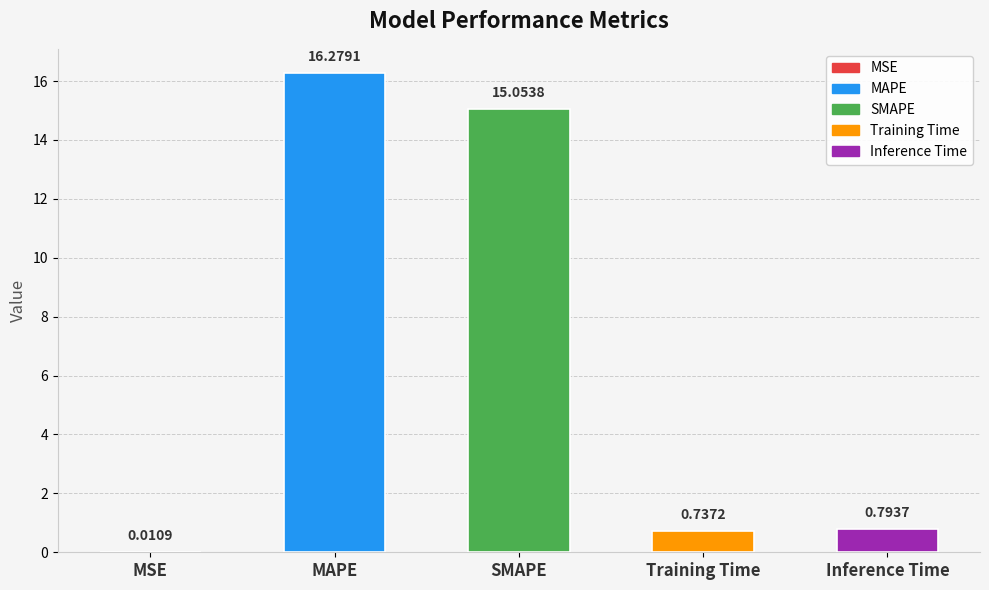

What is the sum of the values at MAPE and Inference Time?

17.1